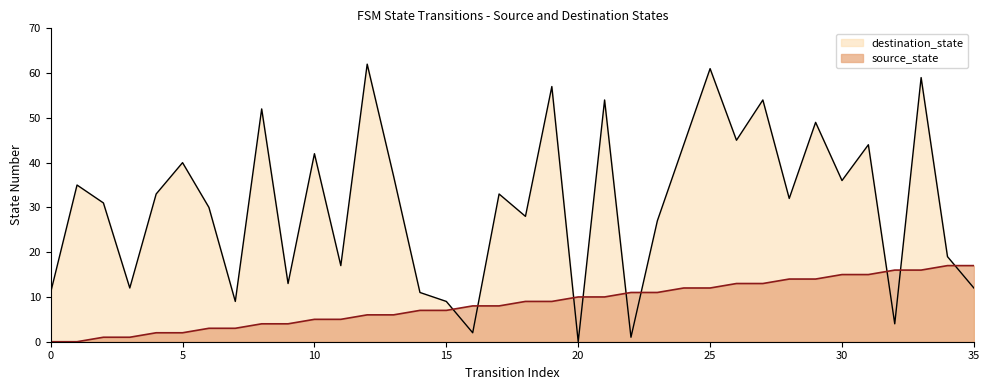

What are all the series names shown in the legend?

destination_state, source_state